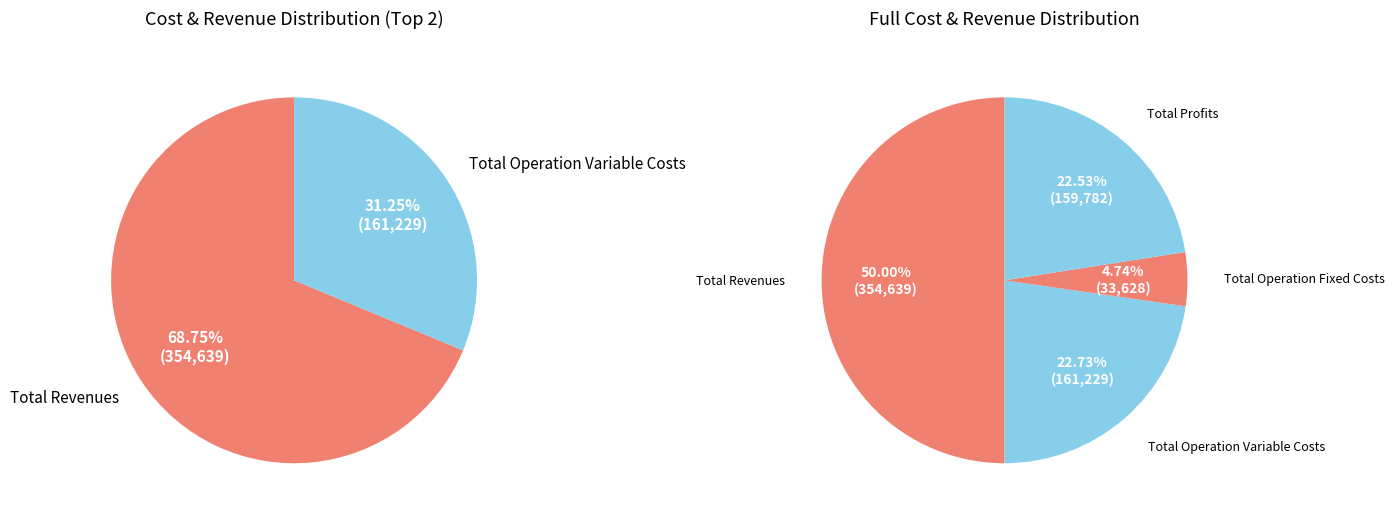

What is the total percentage of Total Profits and Total Revenues?

72.5%